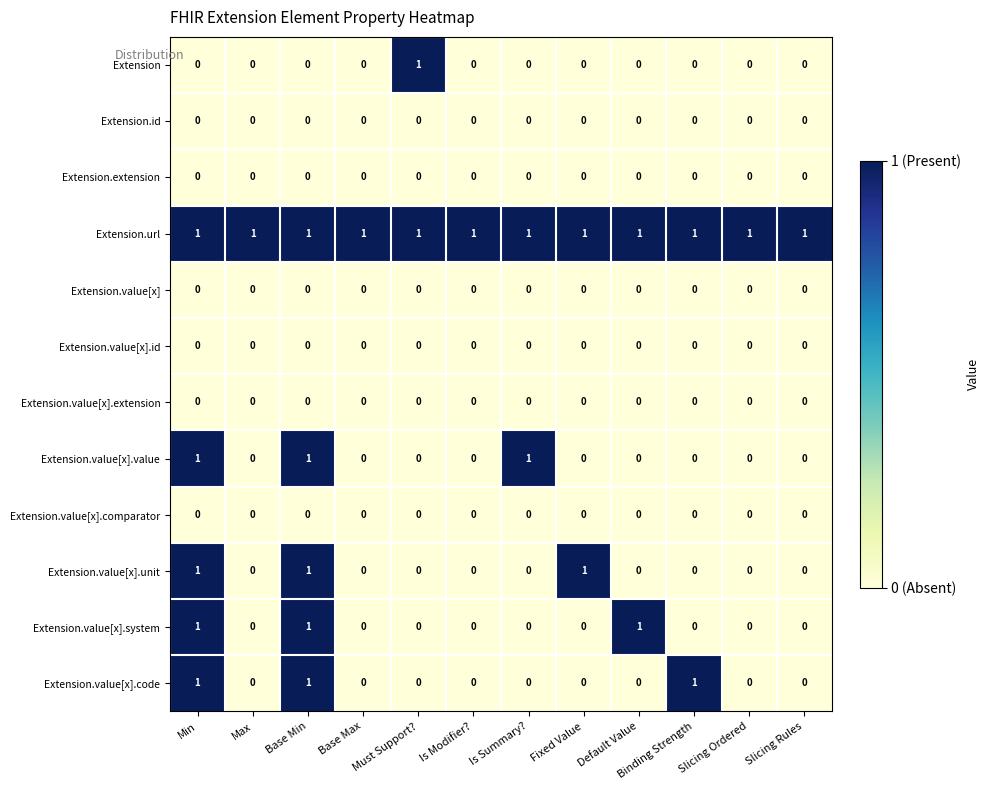

How many positive values does the Extension.value[x].value series have?

3